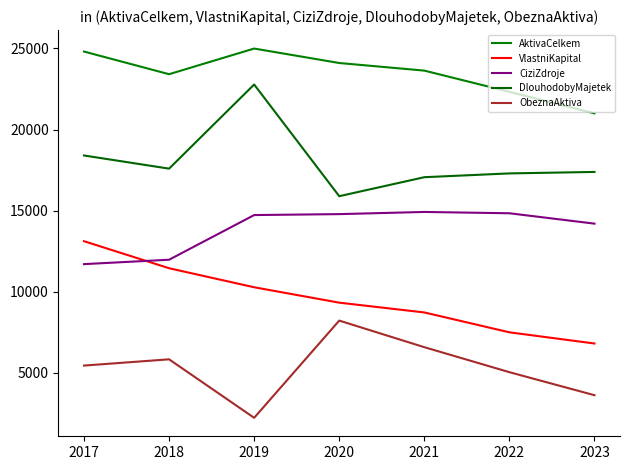

What is the value of the ObeznaAktiva point at the 6th from the left?

5033